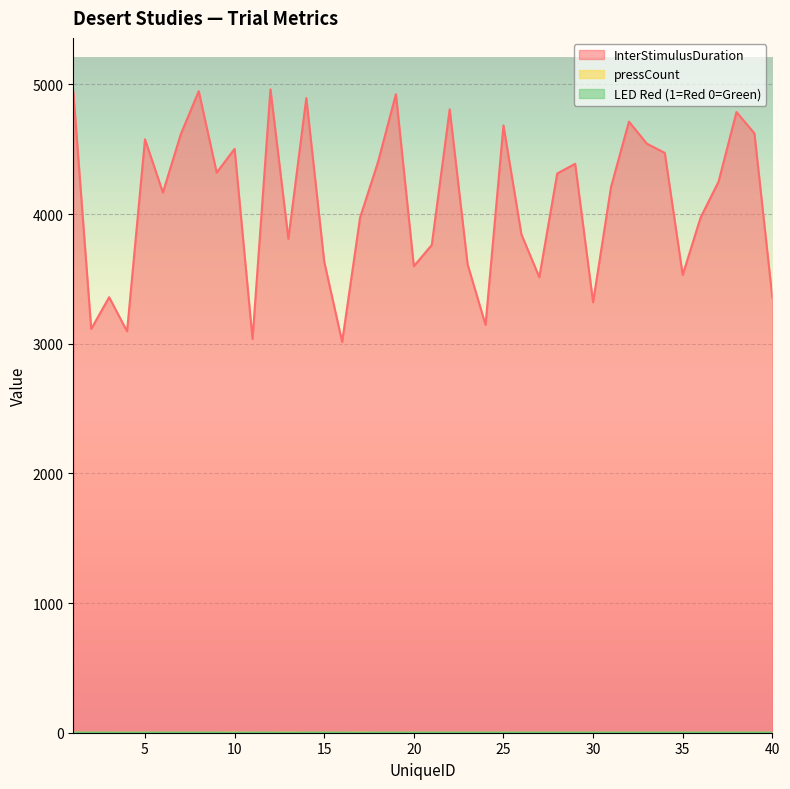

True or false: LED Red (1=Red 0=Green) and InterStimulusDuration intersect in this chart.

False